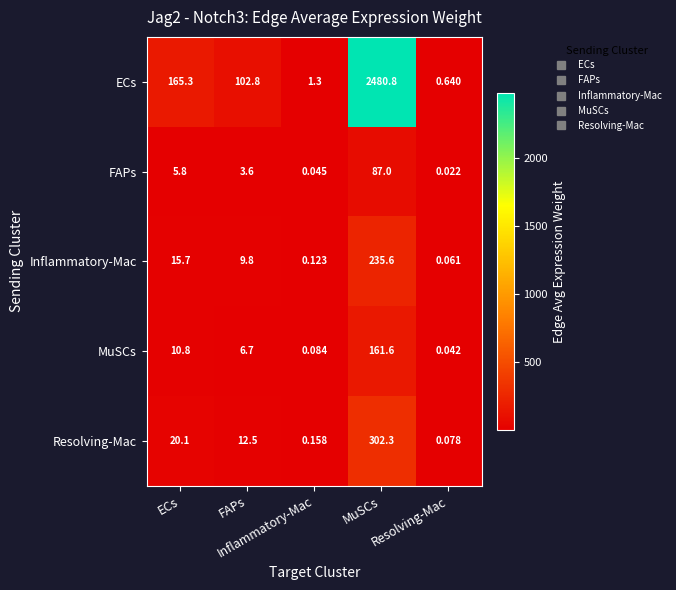

At which category is the sum across all series the highest?

MuSCs